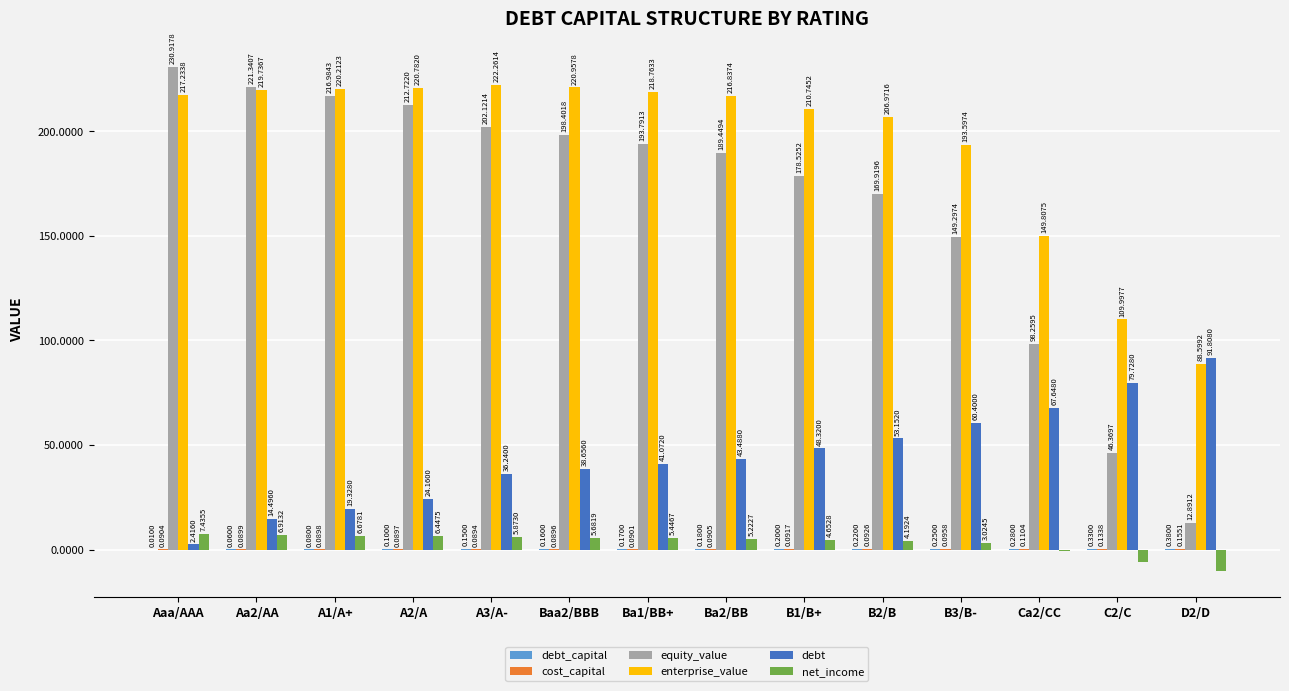

Which series has the largest total across all categories?

enterprise_value